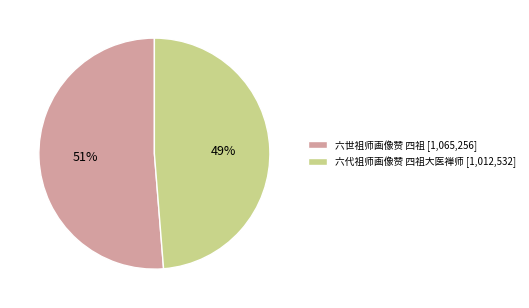

To the nearest percent, what is the combined percentage of 六世祖师画像赞 四祖 and 六代祖师画像赞 四祖大医禅师?

100%